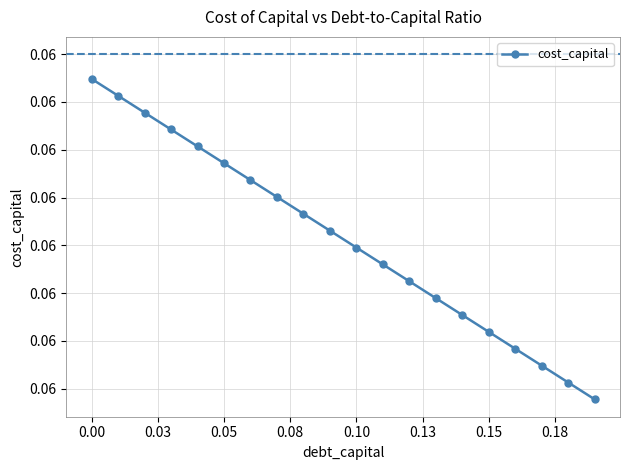

Is this an area chart (filled region under the line)?

No